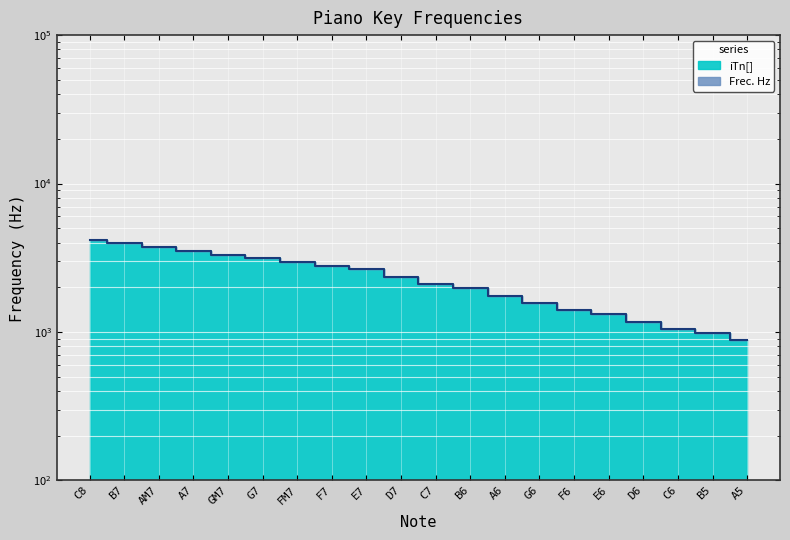

At how many categories does at least one series exceed 2855?

7